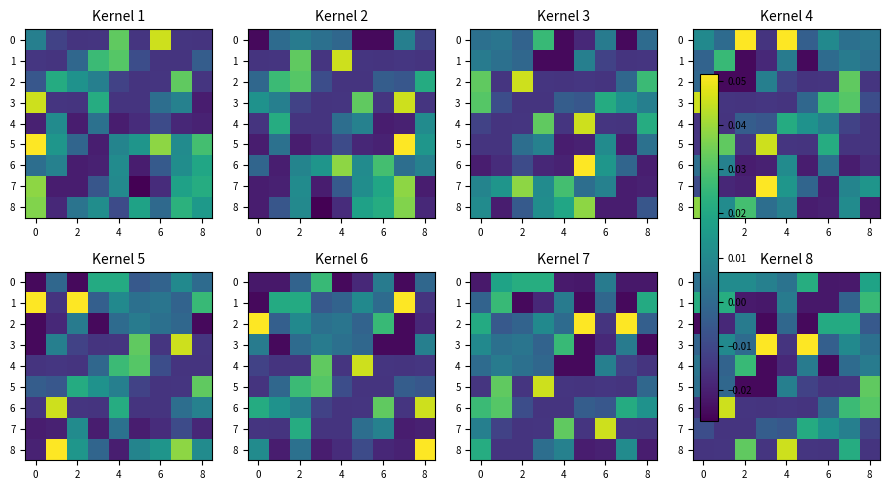

What is the difference between the maximum and minimum values in the 8 series?

0.1